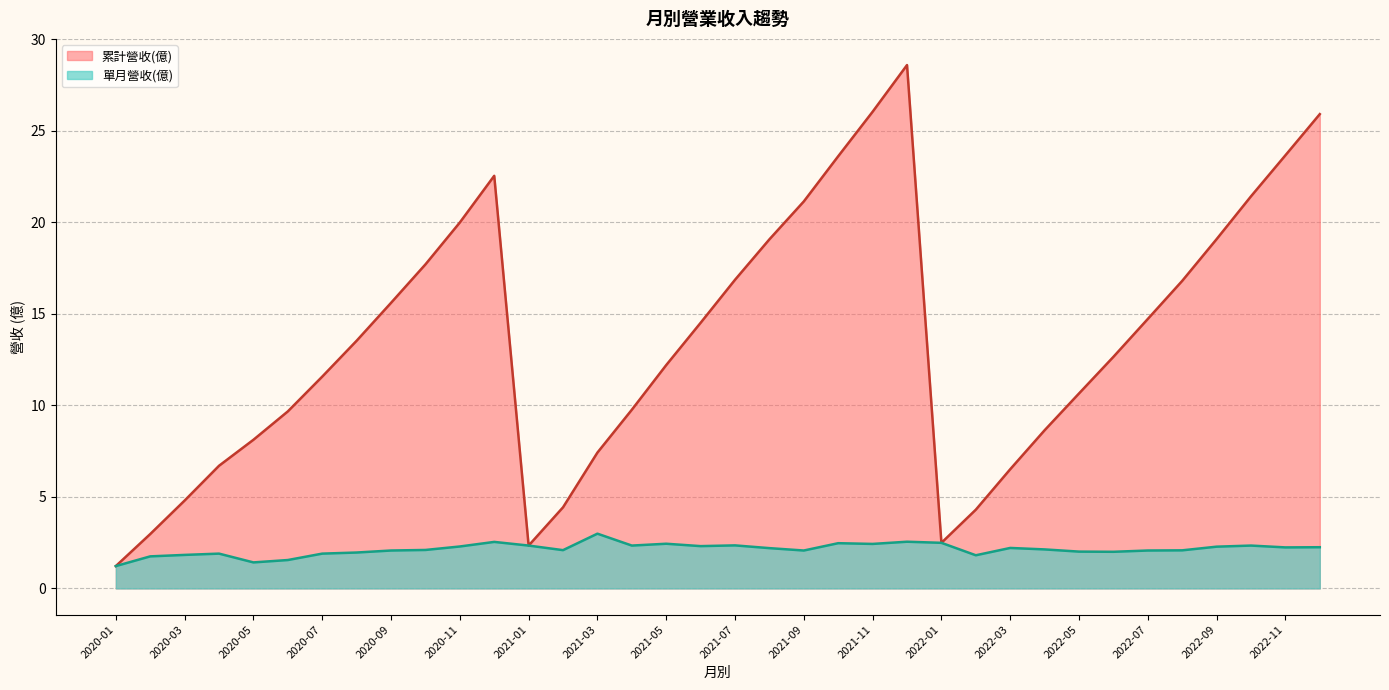

Does the chart display data point markers on the line(s)?

No